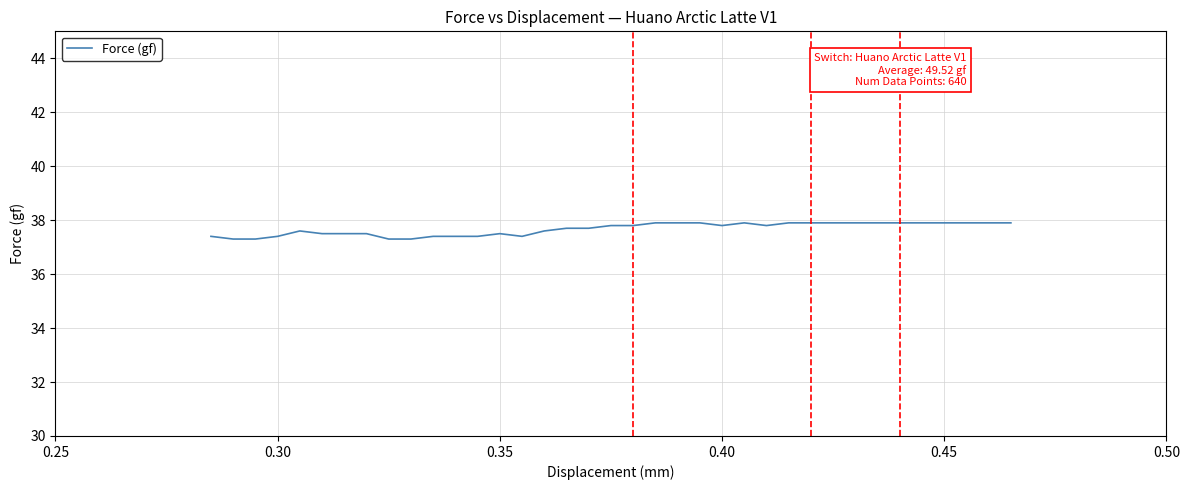

What is the difference between the maximum and minimum values?

0.6